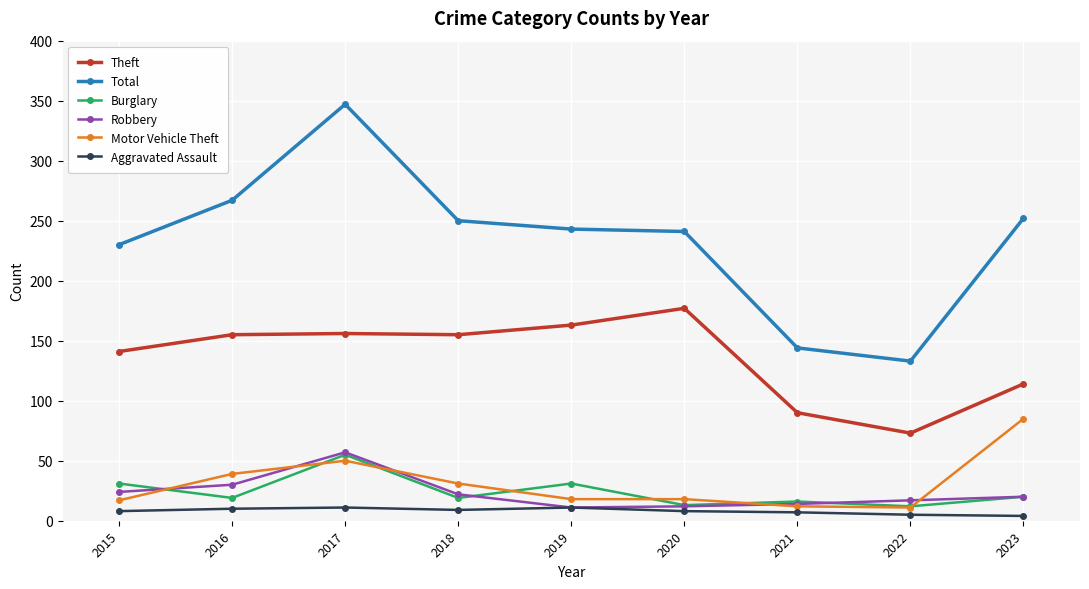

True or false: Burglary and Total intersect in this chart.

False